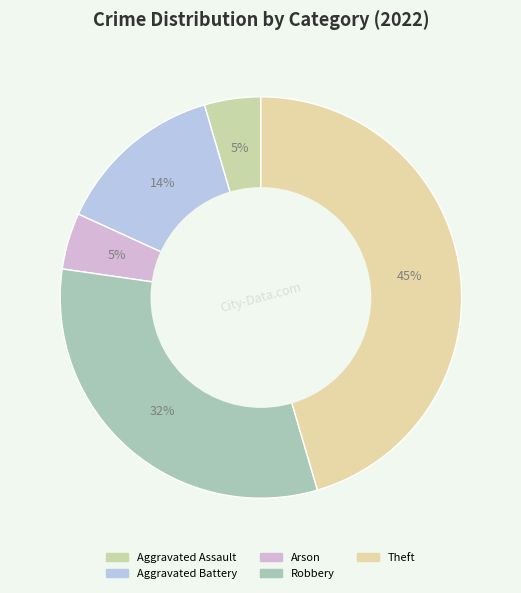

To the nearest percent, what percentage of the pie is Arson?

5%